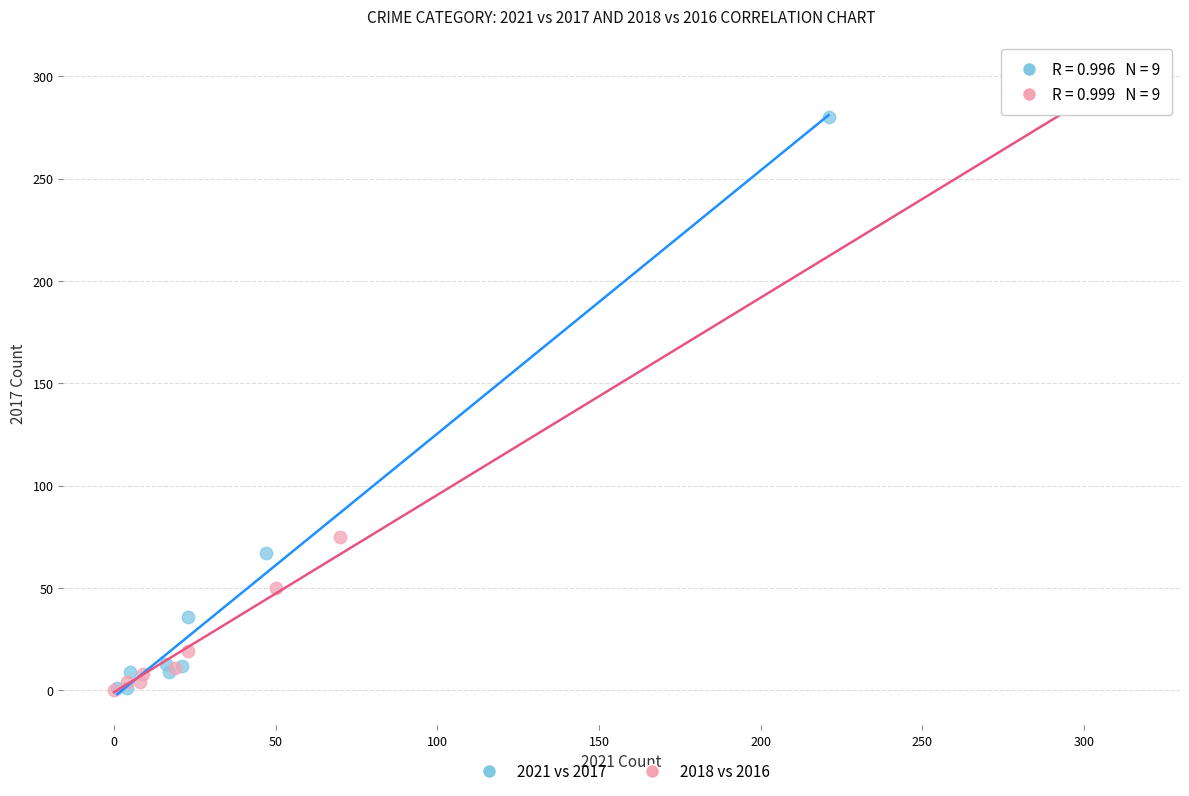

Which series has the widest spread of Y values?

2018 vs 2016